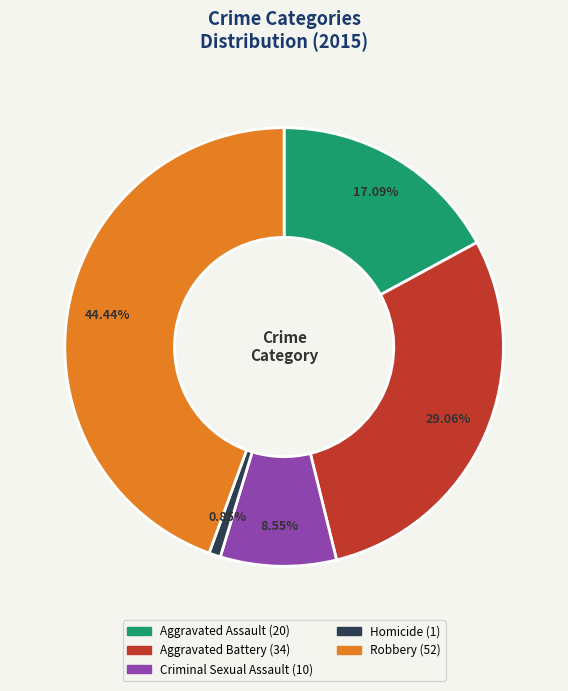

To the nearest percent, what is the difference between the Aggravated Battery and Aggravated Assault slice percentages?

12%